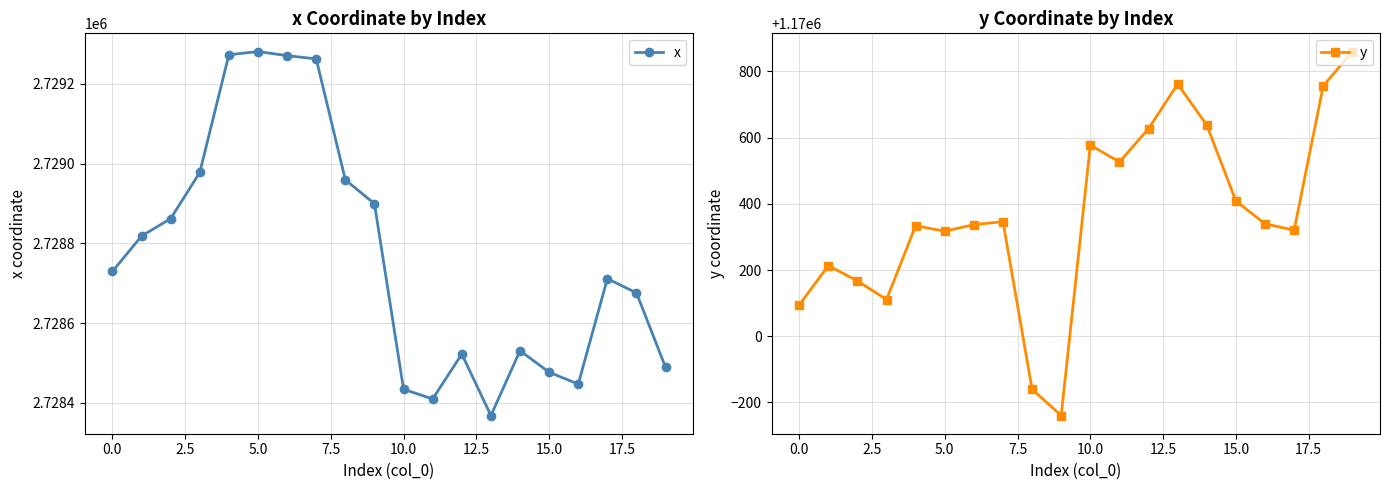

How many interior local peaks does the x series have?

4